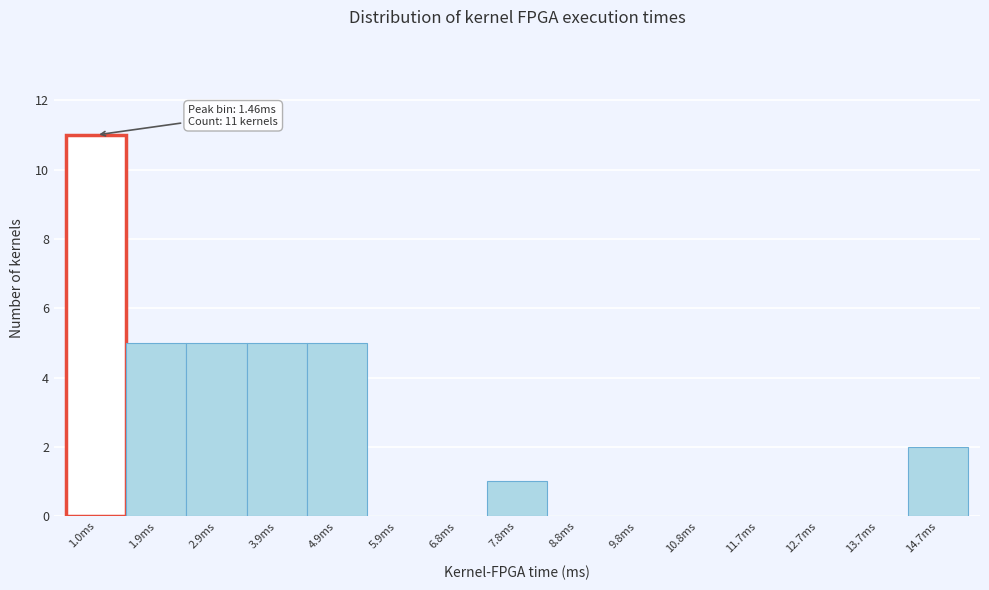

Reading right to left, list all the values displayed in this chart.

14.7ms=2	13.7ms=0	12.7ms=0	11.7ms=0	10.8ms=0	9.8ms=0	8.8ms=0	7.8ms=1	6.8ms=0	5.9ms=0	4.9ms=5	3.9ms=5	2.9ms=5	1.9ms=5	1.0ms=11